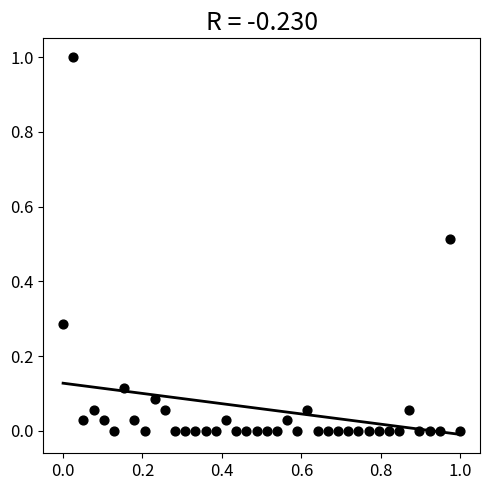

What is the range of Y values (max minus min)?

1.0